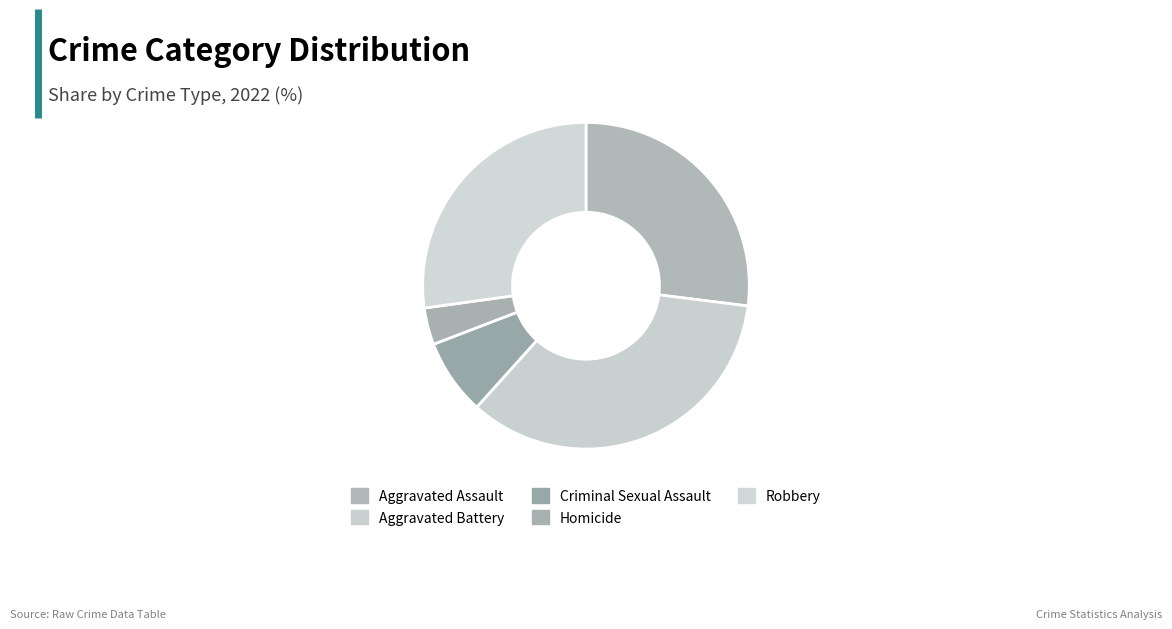

What is the smallest slice in the pie chart?

Homicide